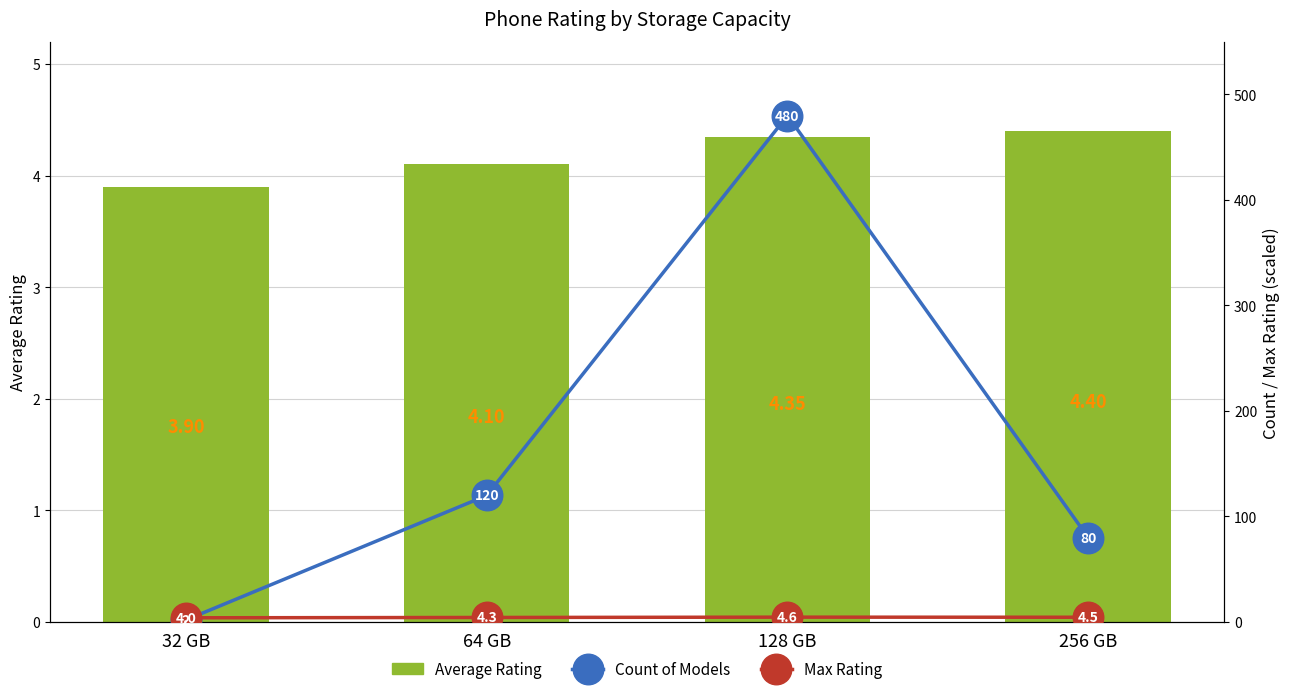

Which series has the largest range (max minus min)?

Count of Models